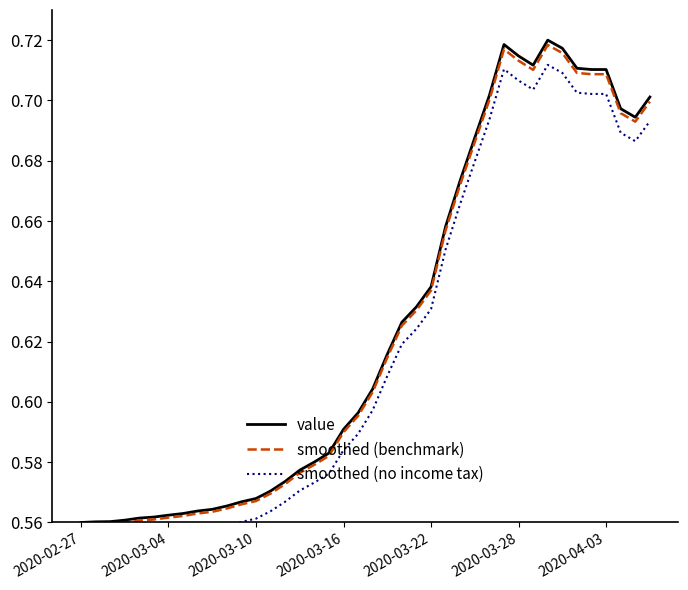

Read the value value at 13.

0.6